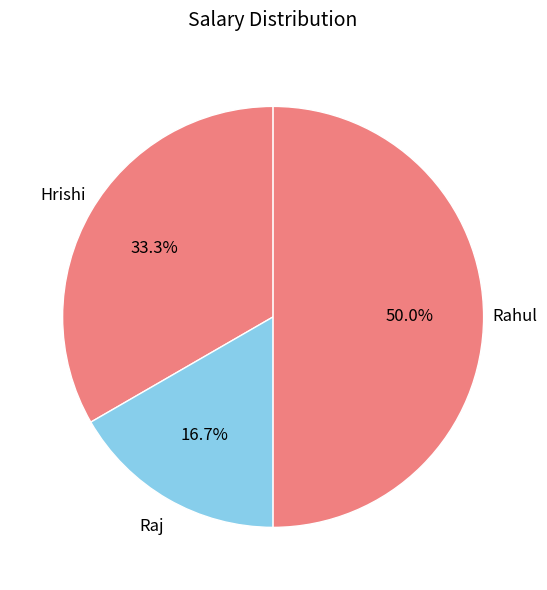

What is the ratio of the value at Raj to the value at Hrishi?

0.5